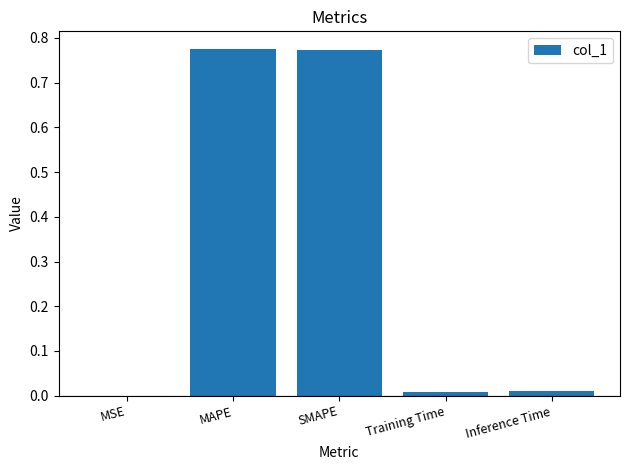

True or false: the data shows 1.4 at SMAPE.

False